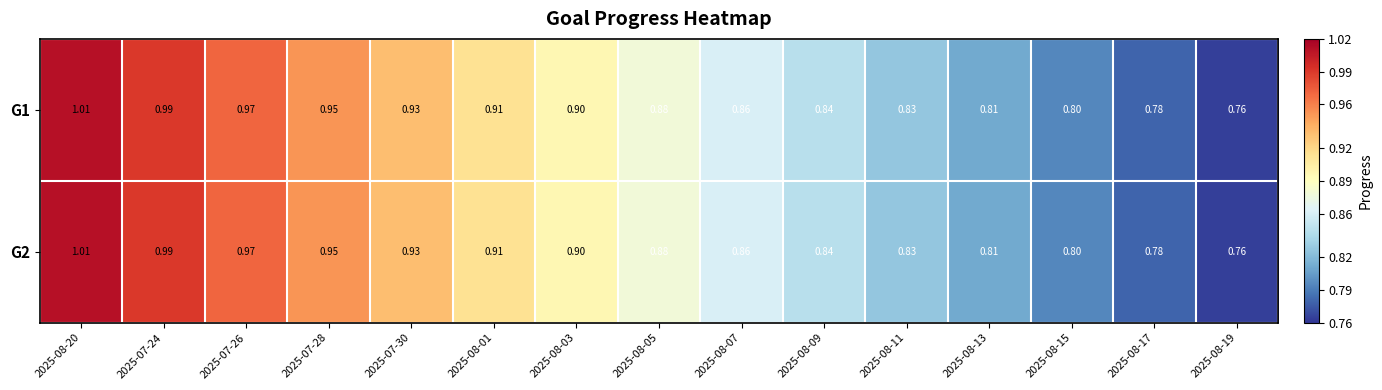

Is the value of G2 at 2025-08-09 greater than the value of G1 at 2025-07-26?

No